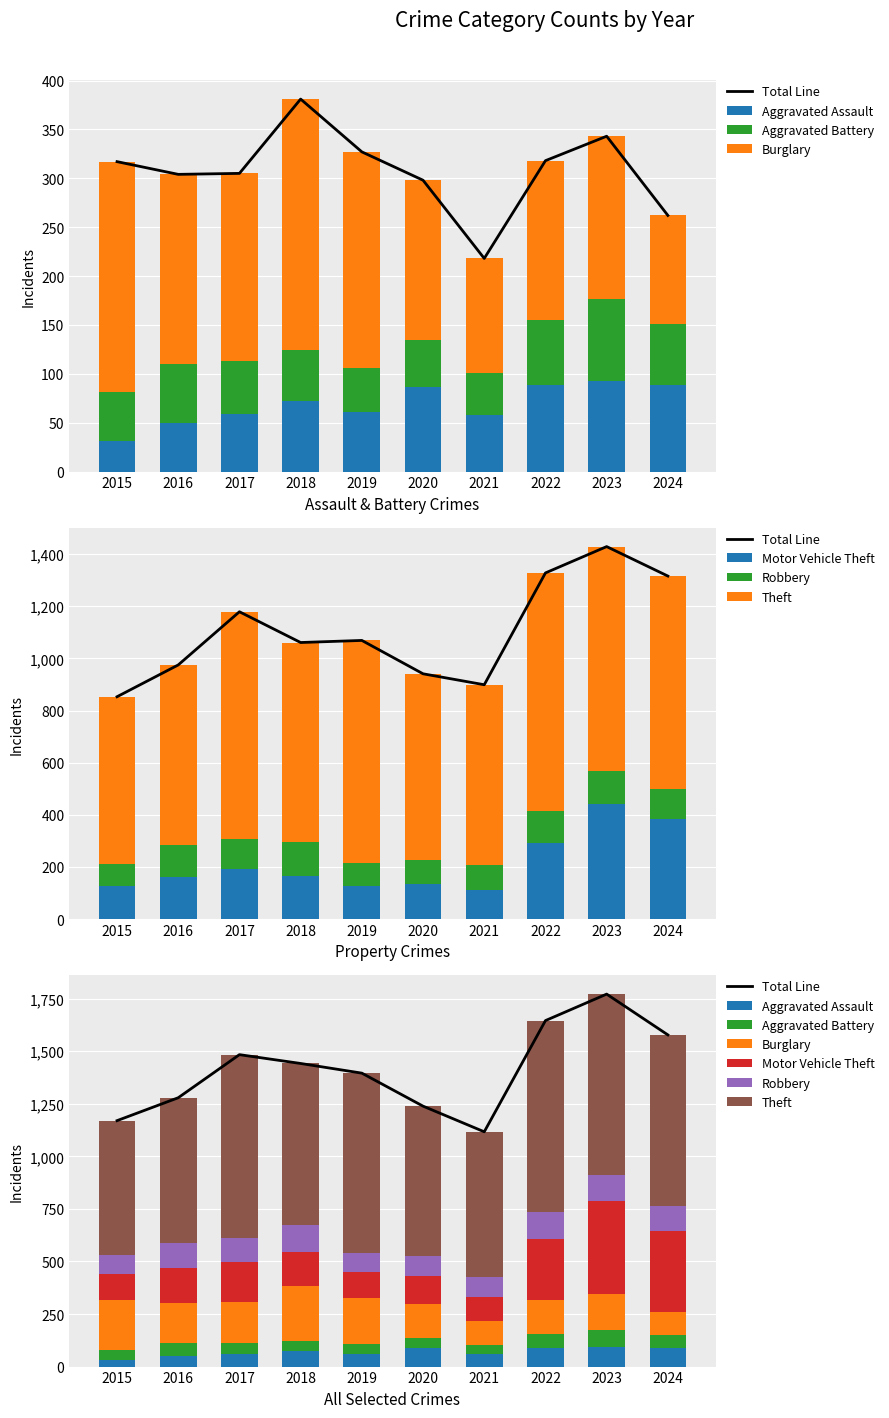

What is the sum of the Burglary values at 2019 and 2016?

415